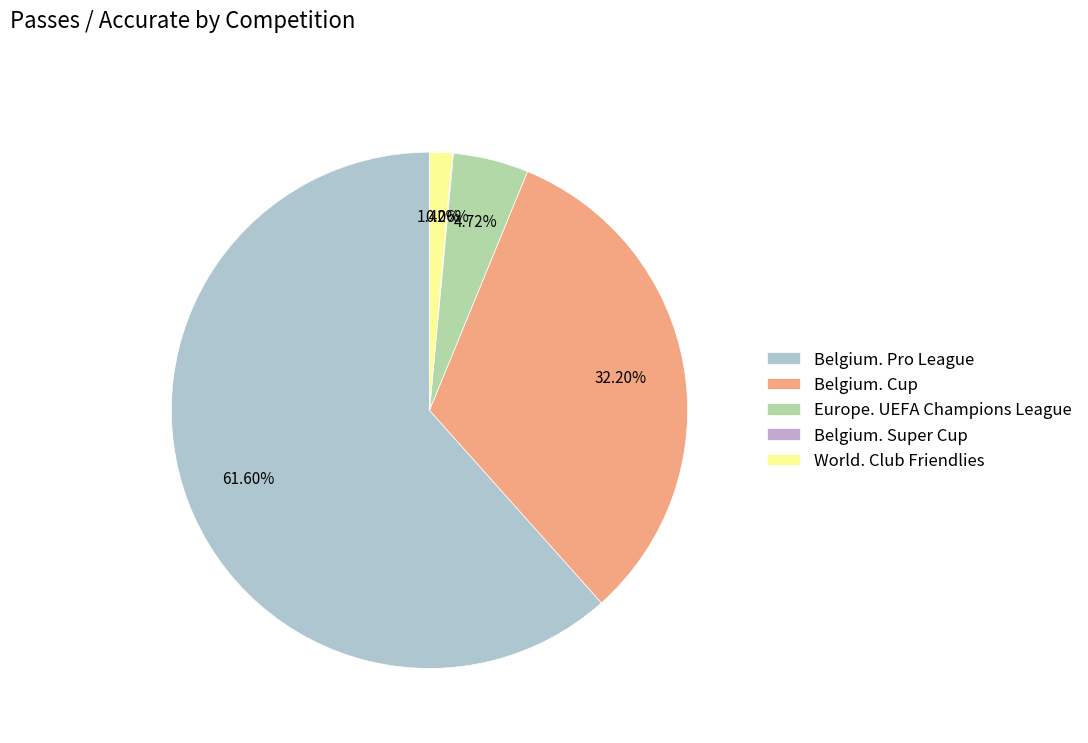

What is the change in value from Belgium. Pro League to World. Club Friendlies?

-1058